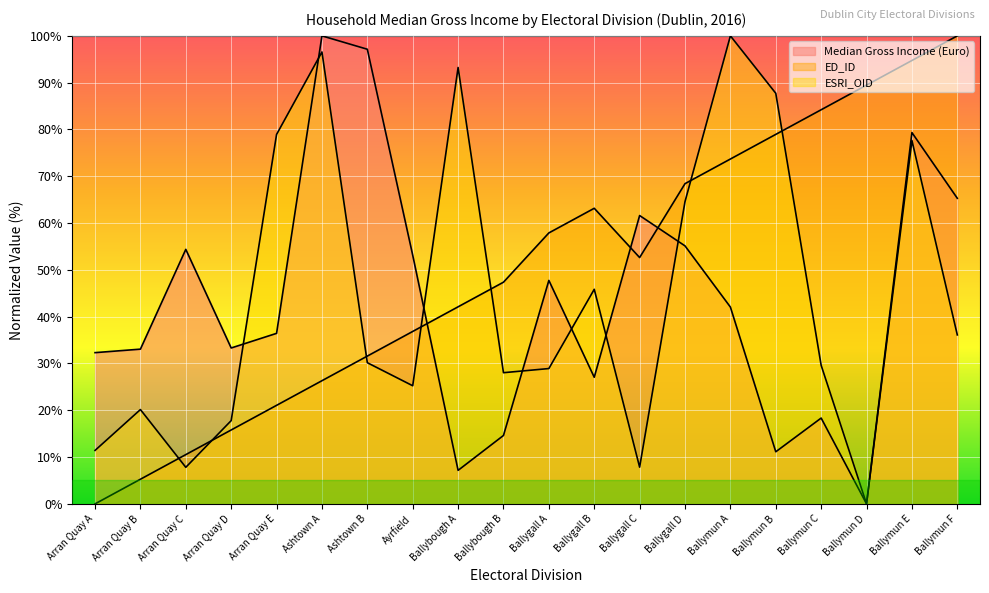

Between which two adjacent categories do ED_ID and Median Gross Income (Euro) first intersect?

Ayrfield and Ballybough A